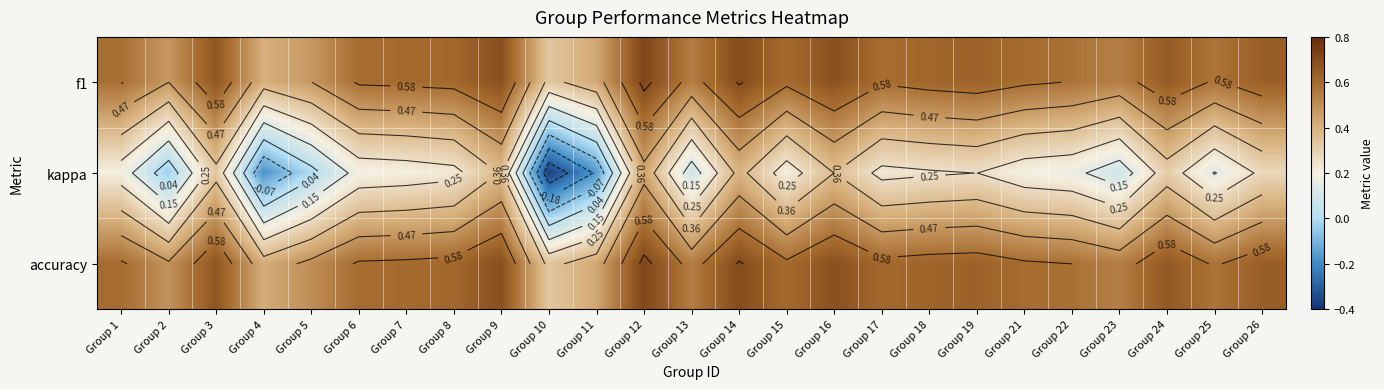

Which category has the highest value in the kappa series?

Group 12